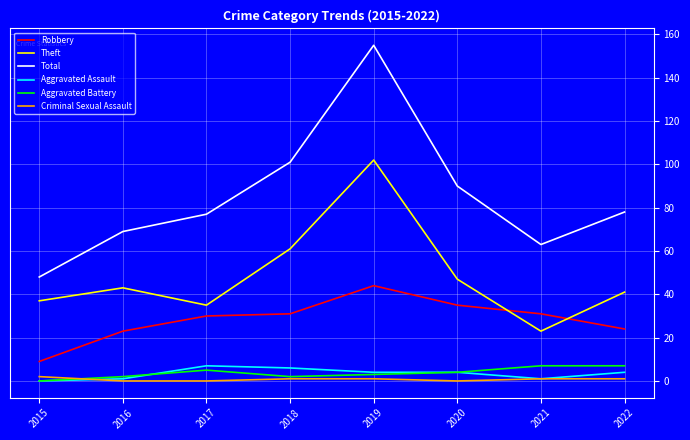

What is the spread (max minus min) of values at 2020?

90